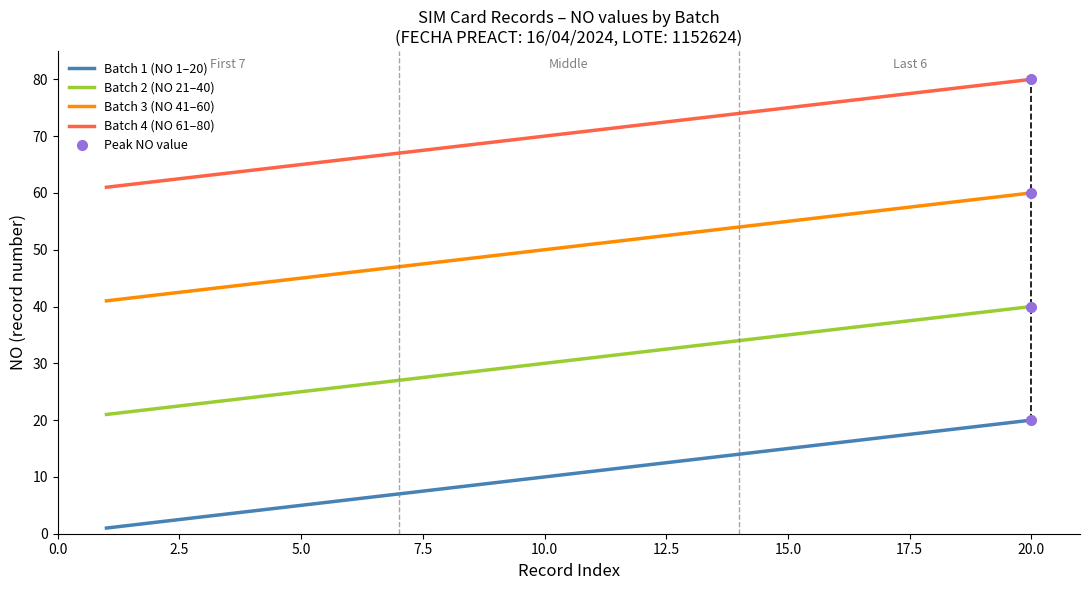

Which series has the largest total across all categories?

Batch 4 (NO 61–80)